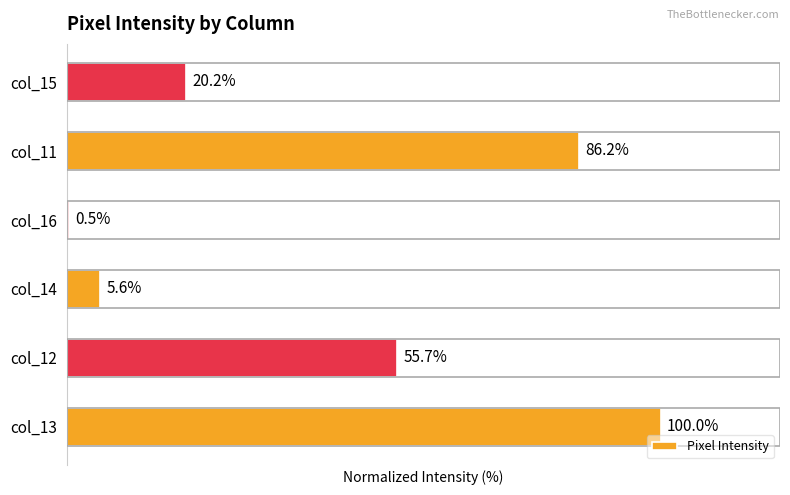

List the labels in order of value, largest first.

col_13, col_11, col_12, col_15, col_14, col_16